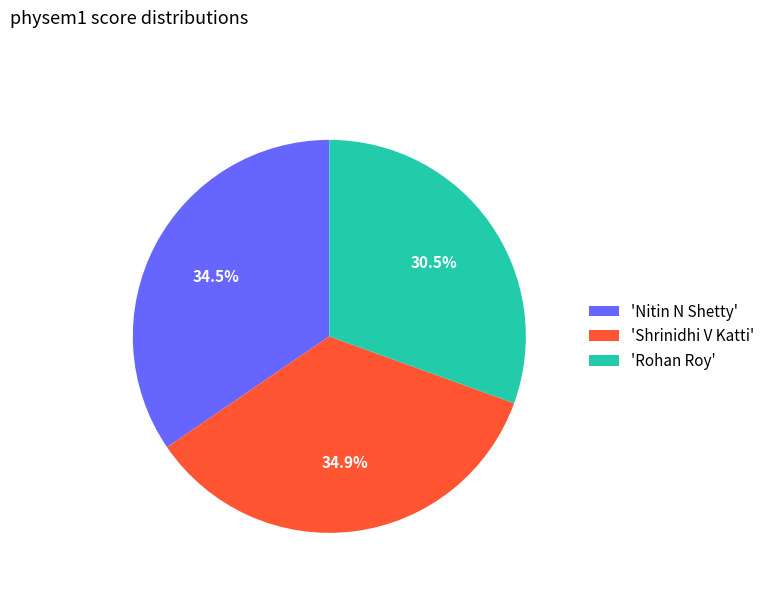

What is the ratio of the value at 'Nitin N Shetty' to the value at 'Rohan Roy'?

1.1